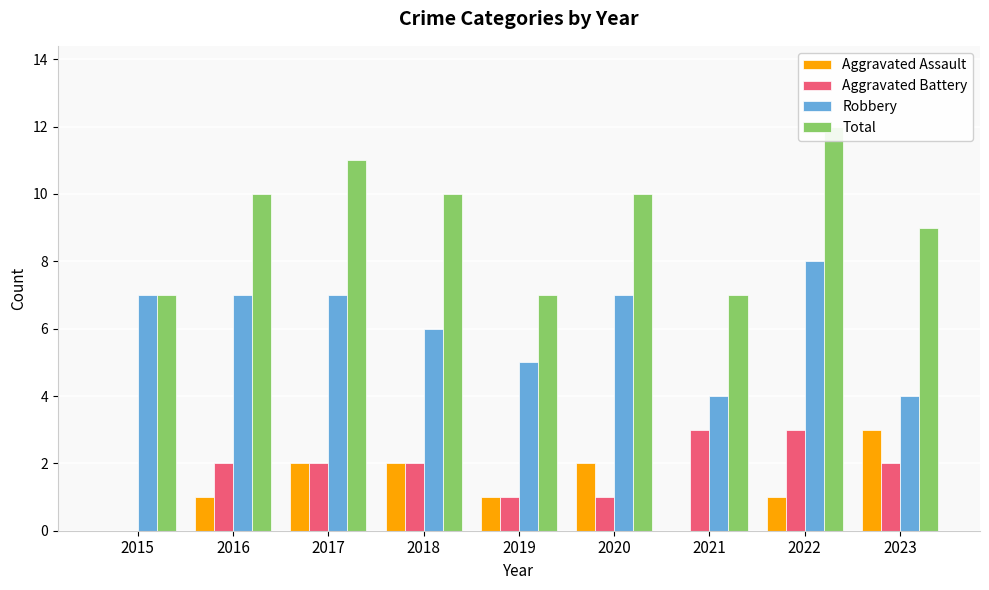

At 2019, list the series in order from largest to smallest.

Total, Robbery, Aggravated Assault, Aggravated Battery